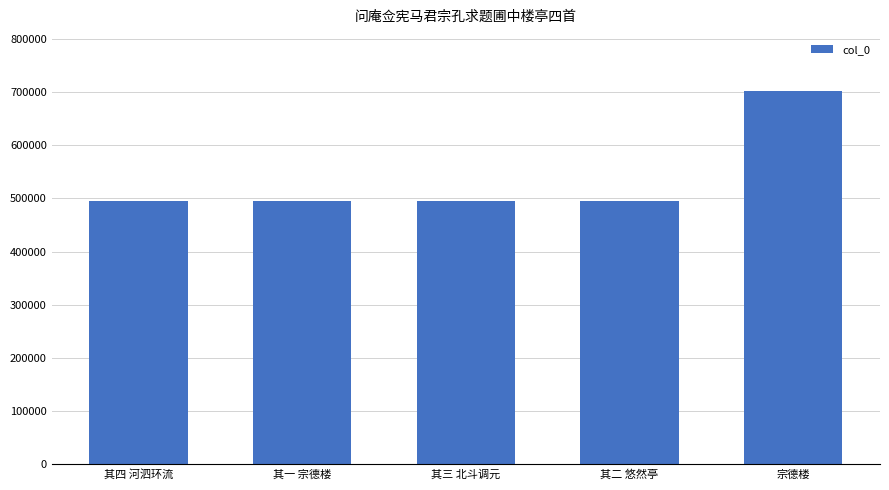

Read the value at 其一 宗德楼.

494570